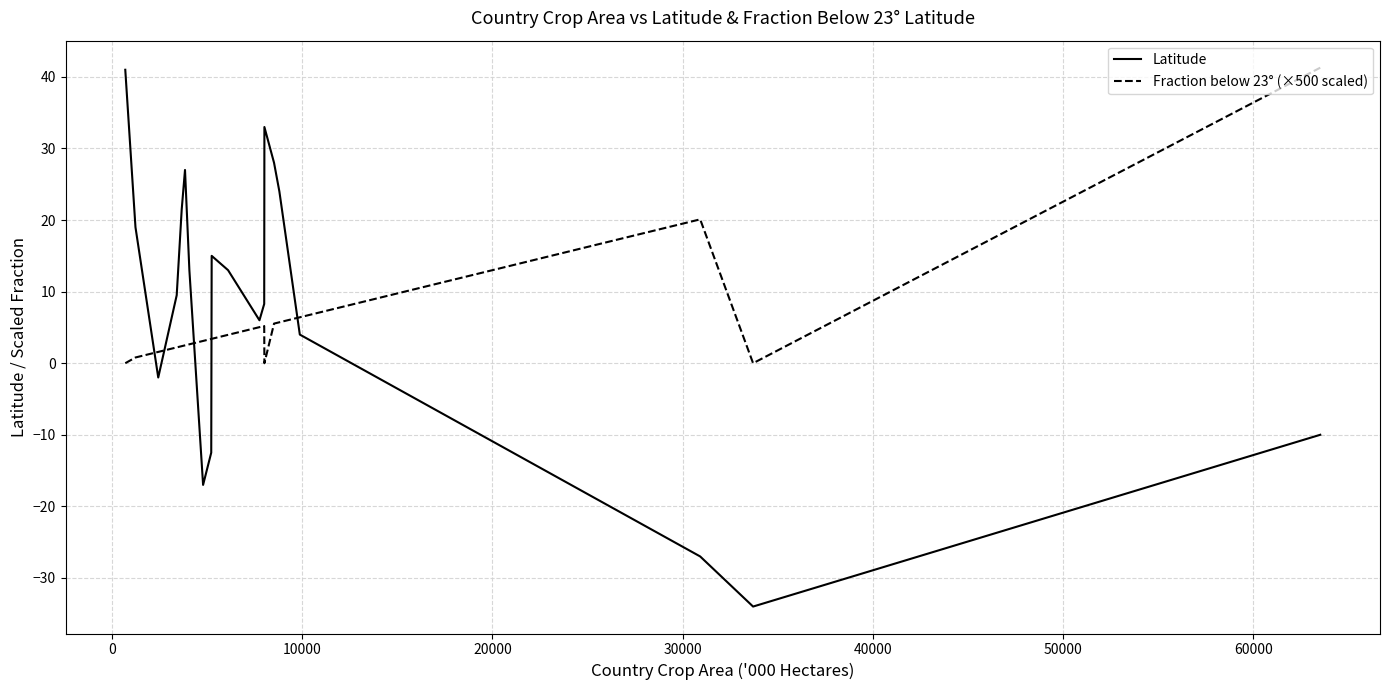

Which series has the largest range (max minus min)?

Latitude